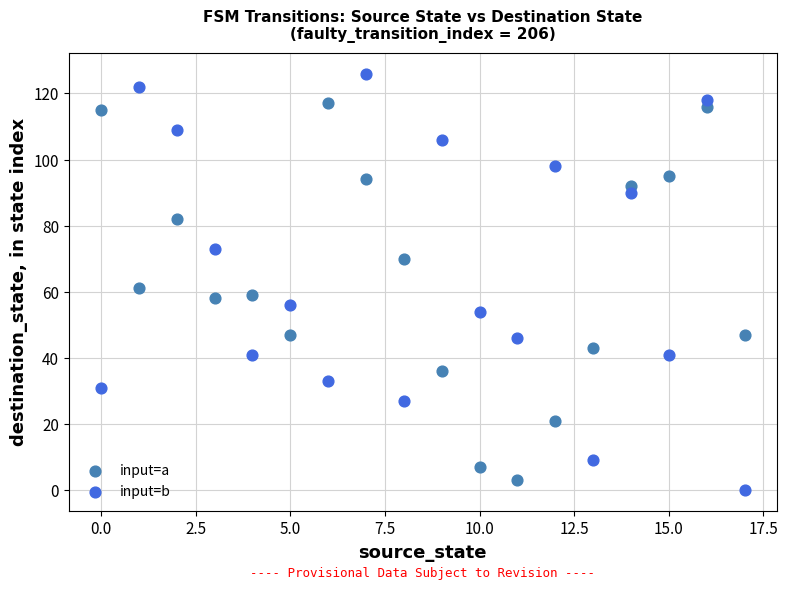

In the input=b series, what Y value is closest to 63?

56